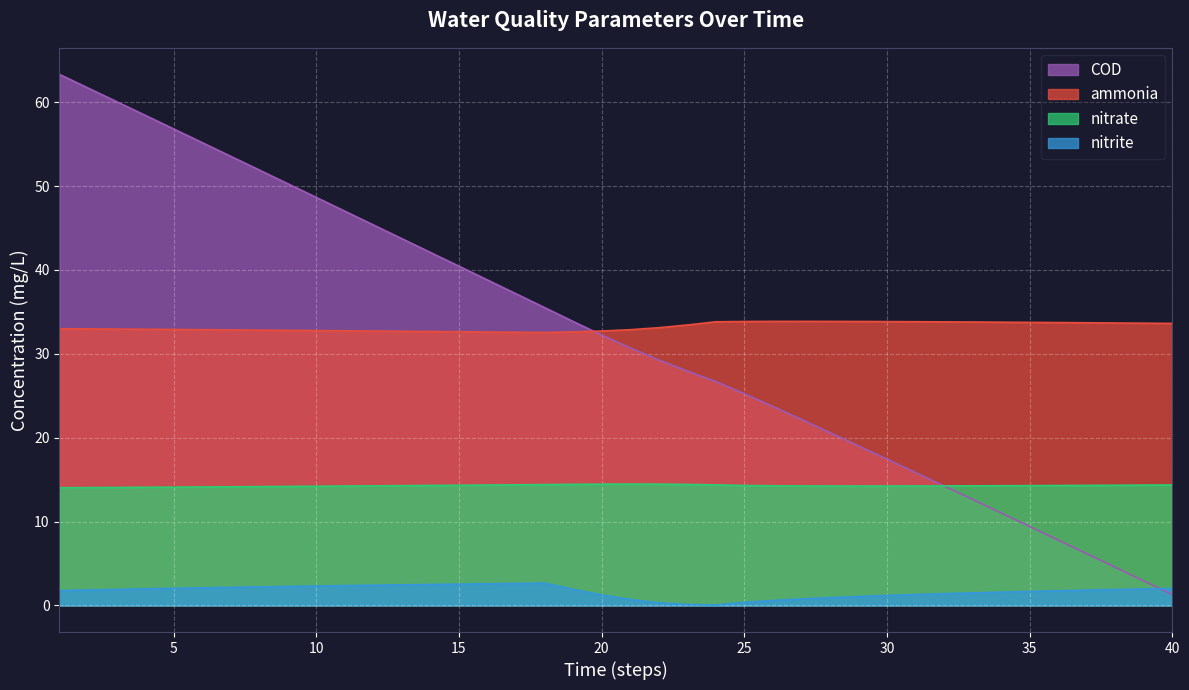

Rank the series by their maximum value, from highest to lowest.

COD, ammonia, nitrate, nitrite